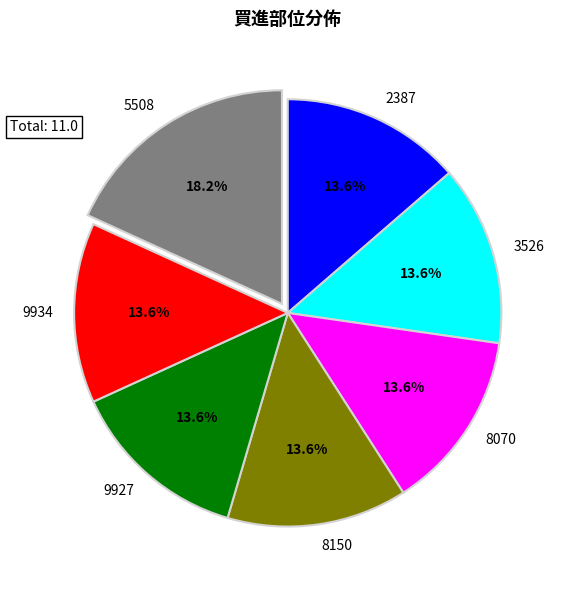

Which slice is the largest?

5508